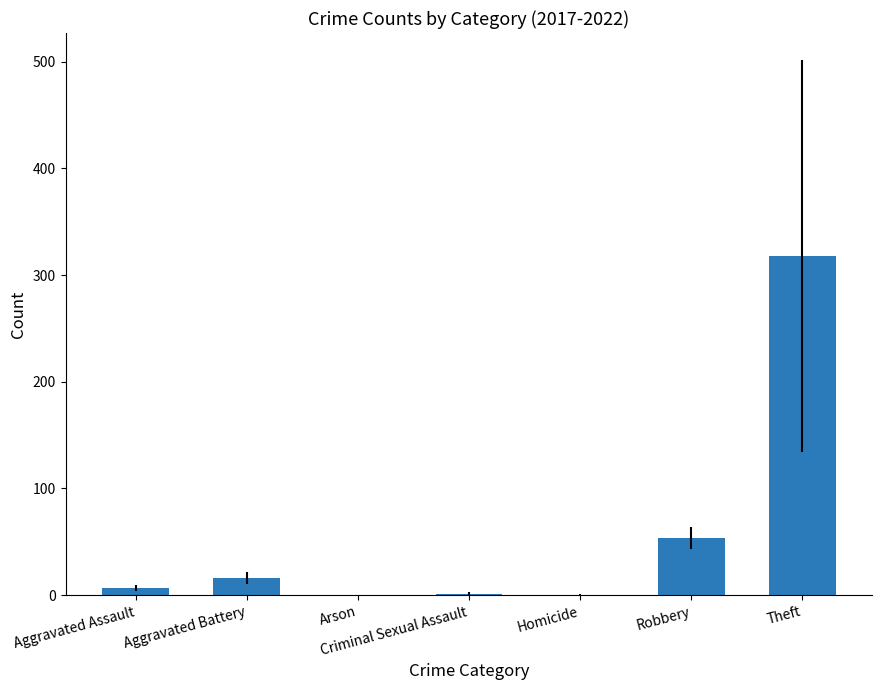

At which label is the value closest to 159?

Robbery